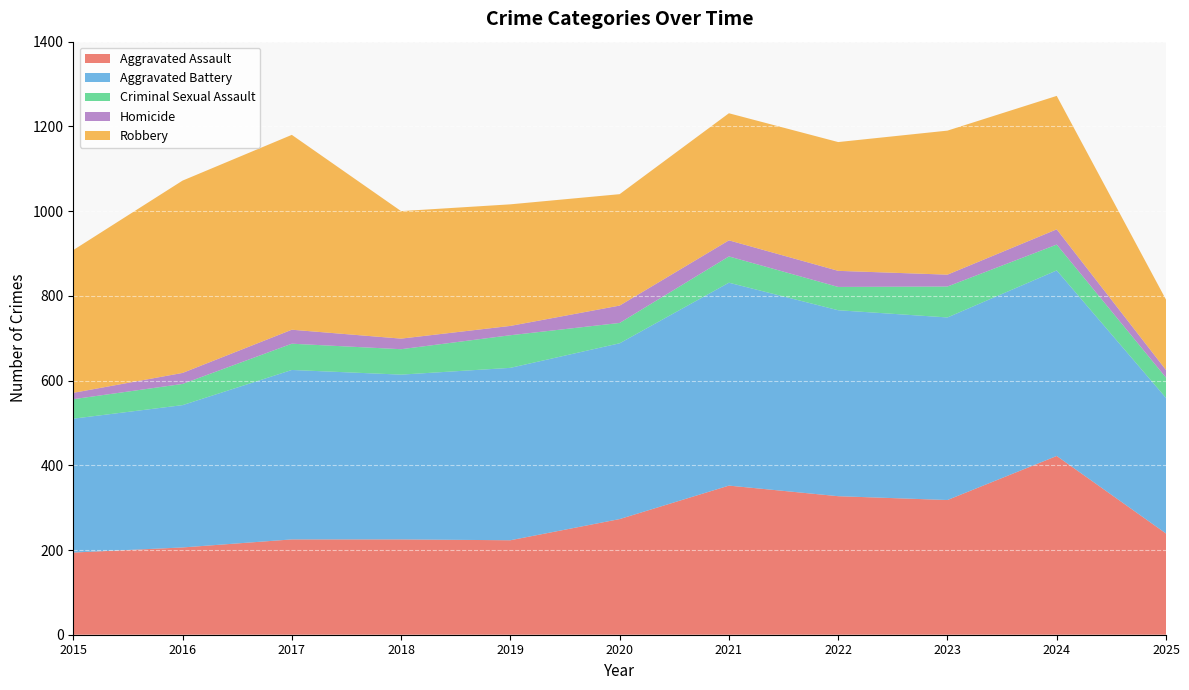

Reading left to right, list all the values displayed in this chart.

Aggravated Assault: 2015=194	2016=206	2017=225	2018=225	2019=223	2020=273	2021=352	2022=327	2023=318	2024=422	2025=239
Aggravated Battery: 2015=316	2016=336	2017=400	2018=389	2019=407	2020=415	2021=479	2022=439	2023=431	2024=438	2025=320
Criminal Sexual Assault: 2015=46	2016=50	2017=62	2018=60	2019=77	2020=48	2021=62	2022=55	2023=73	2024=61	2025=48
Homicide: 2015=15	2016=26	2017=33	2018=25	2019=22	2020=41	2021=38	2022=38	2023=28	2024=36	2025=18
Robbery: 2015=337	2016=454	2017=460	2018=301	2019=287	2020=263	2021=300	2022=304	2023=340	2024=315	2025=166